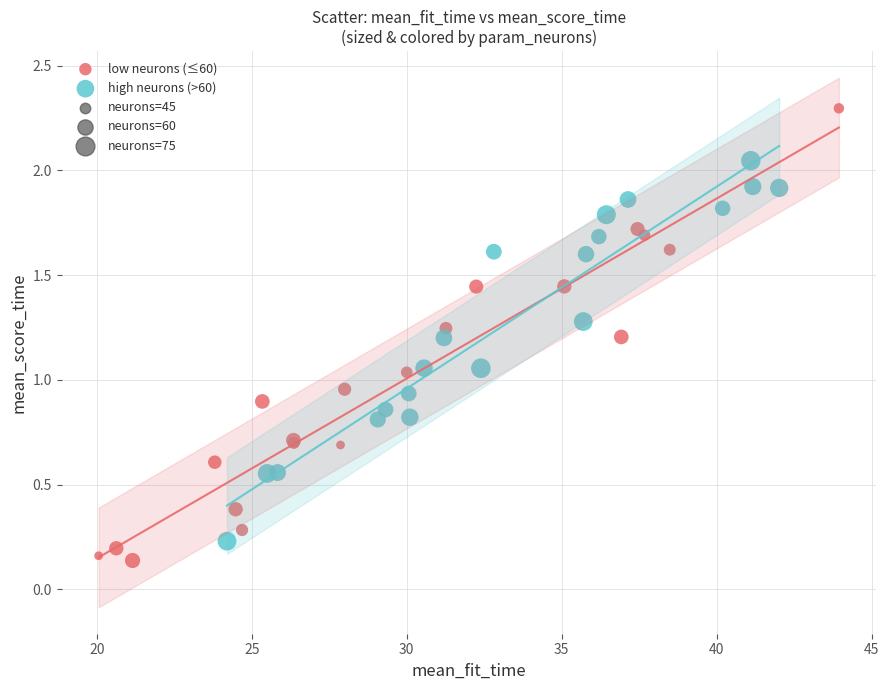

Which series contains the highest Y value?

low neurons (≤60)